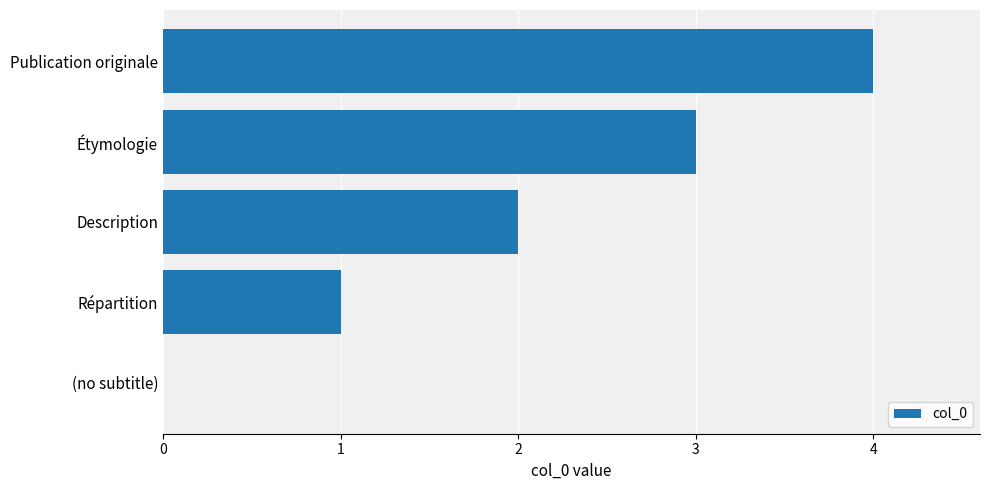

Between Description and (no subtitle), which is larger?

Description